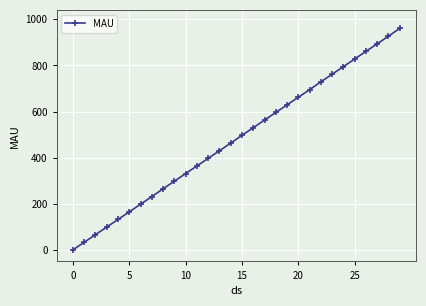

How many lines are shown in the chart?

1